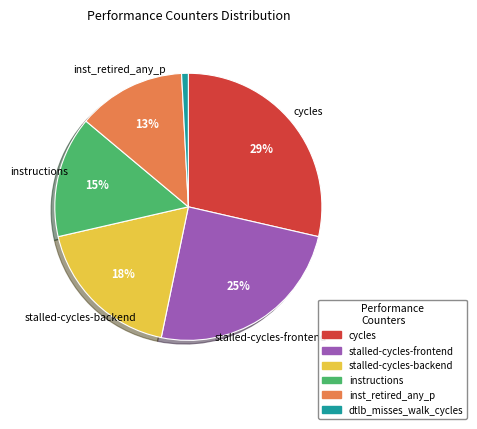

The inst_retired_any_p slice represents 13% of the pie. True or false?

True